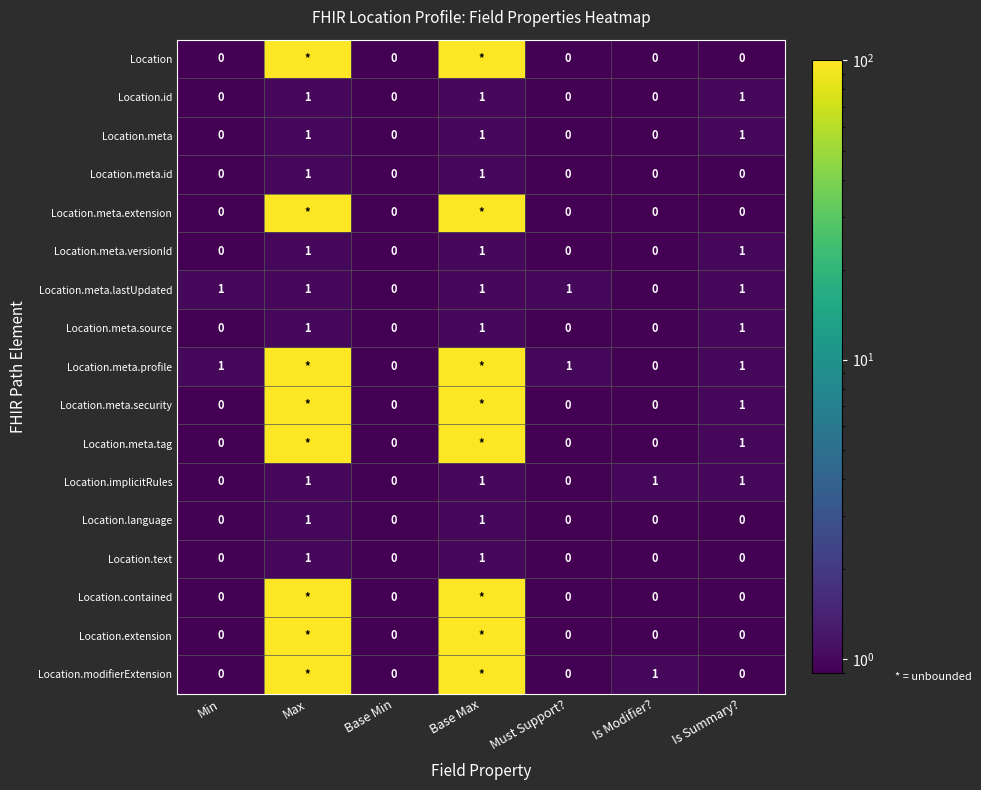

Is it true that Location.text equals 1 at Max?

True